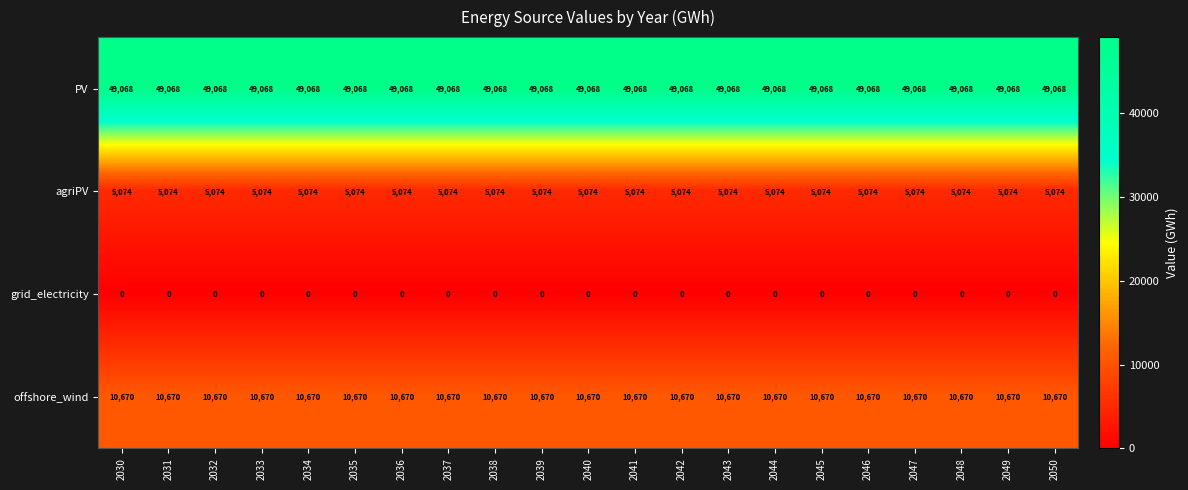

What is the greatest value displayed?

49068